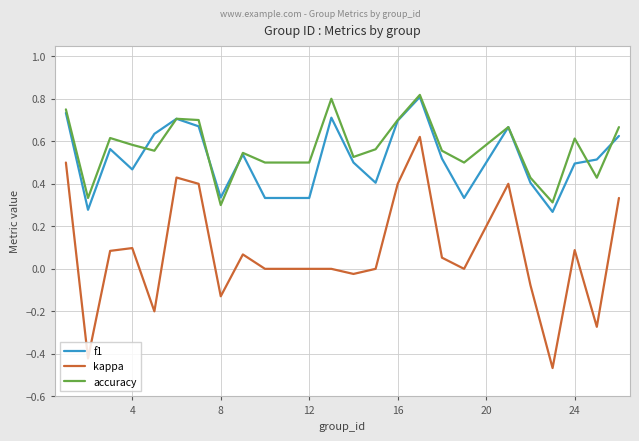

Does the chart display data point markers on the line(s)?

No